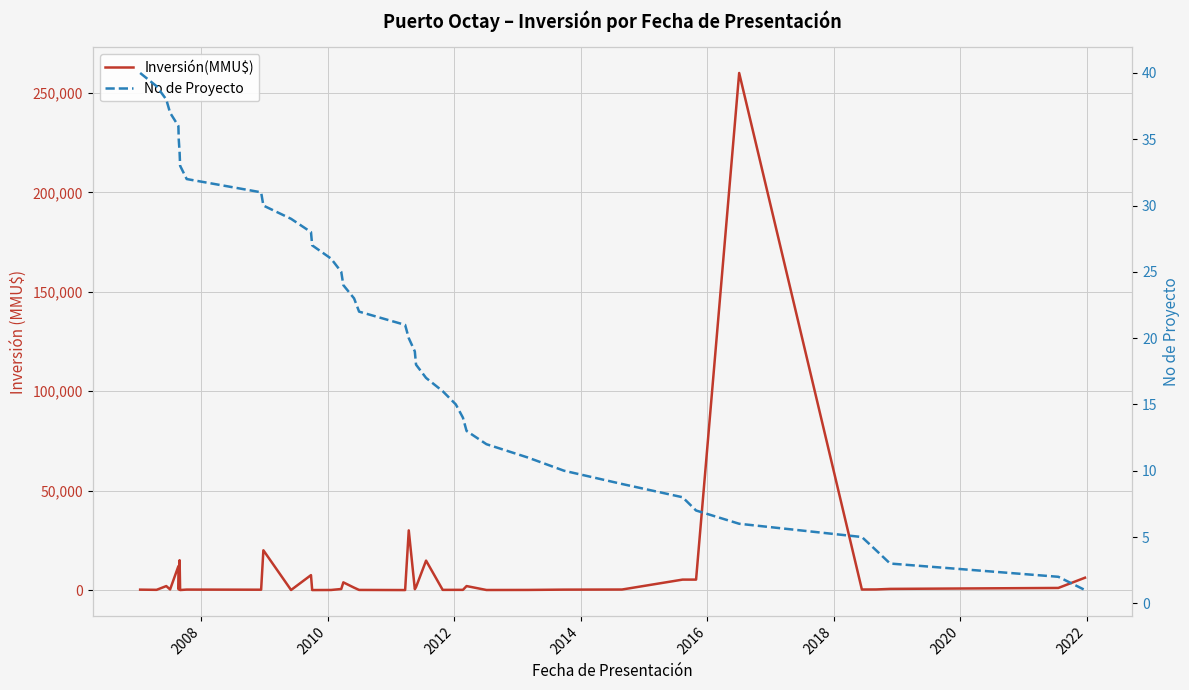

What are all the series names shown in the legend?

Inversión(MMU$), No de Proyecto